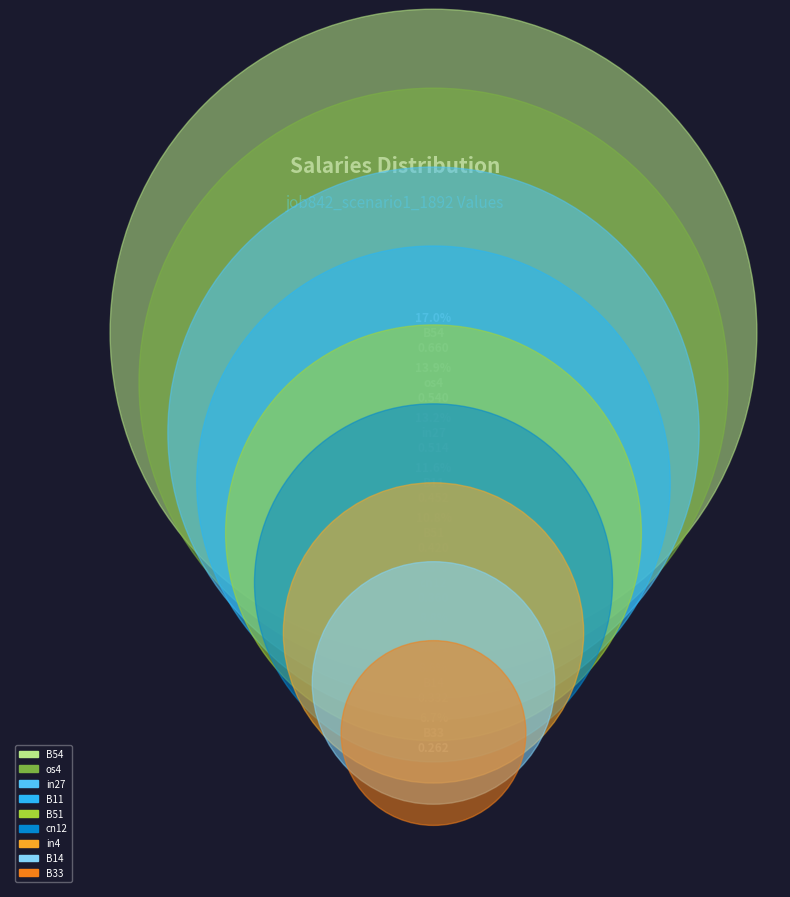

To the nearest percent, what portion does B11 represent?

12%